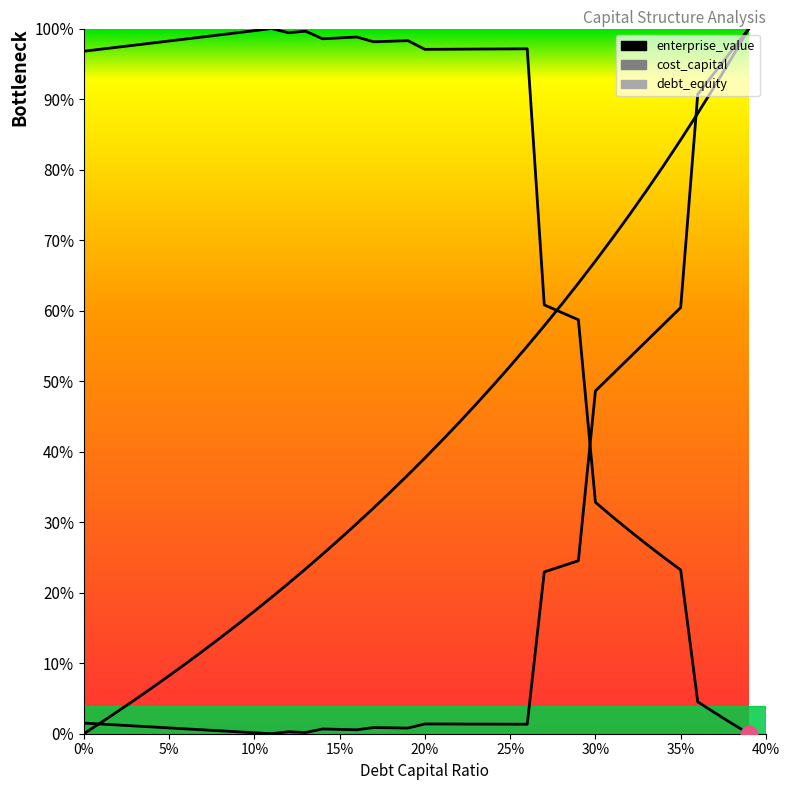

Which series has the largest total across all categories?

enterprise_value